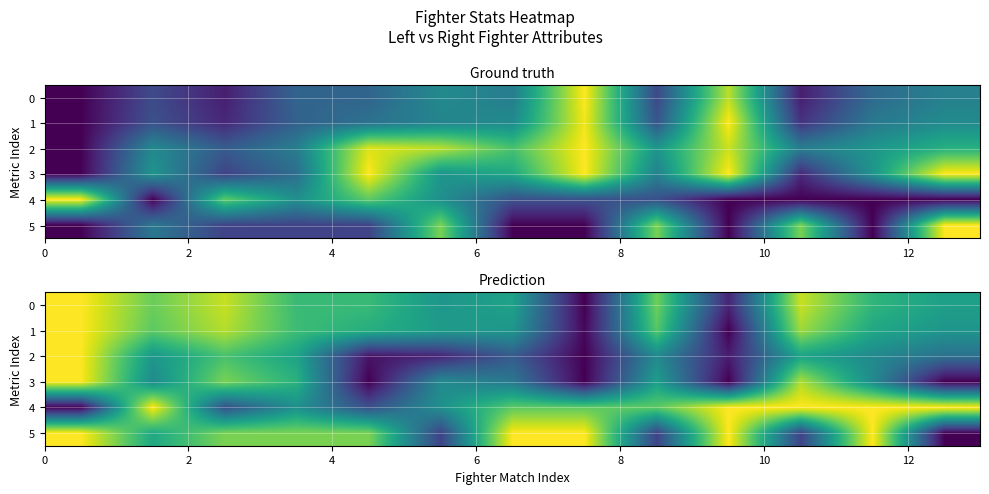

Count the number of categories in the chart.

13